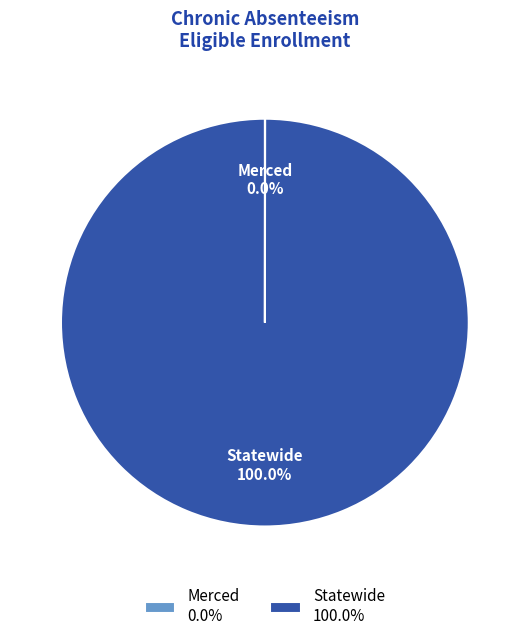

Is there a majority slice in this chart?

Yes